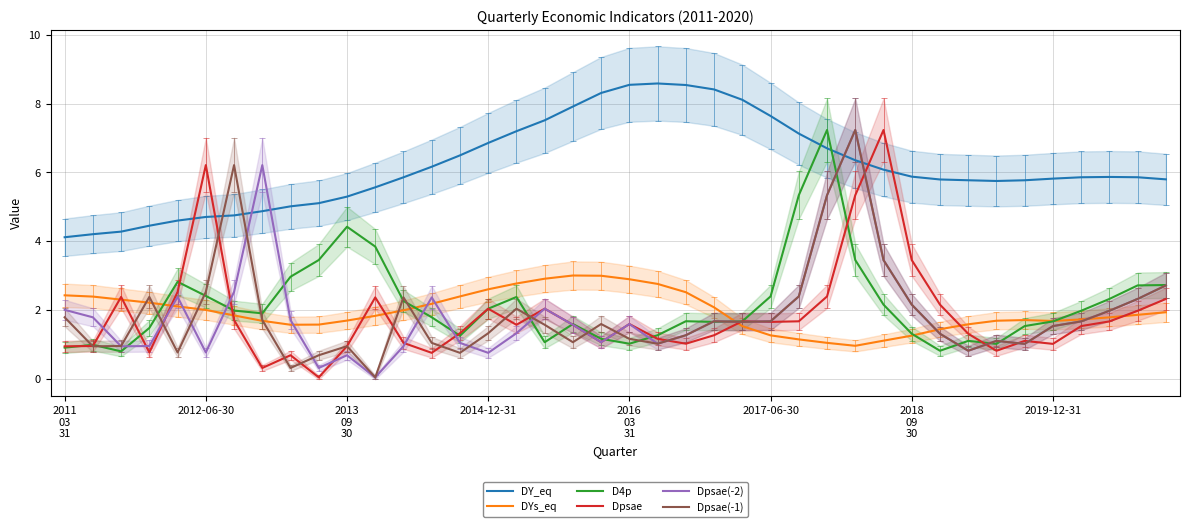

True or false: DY_eq and Dpsae intersect in this chart.

True